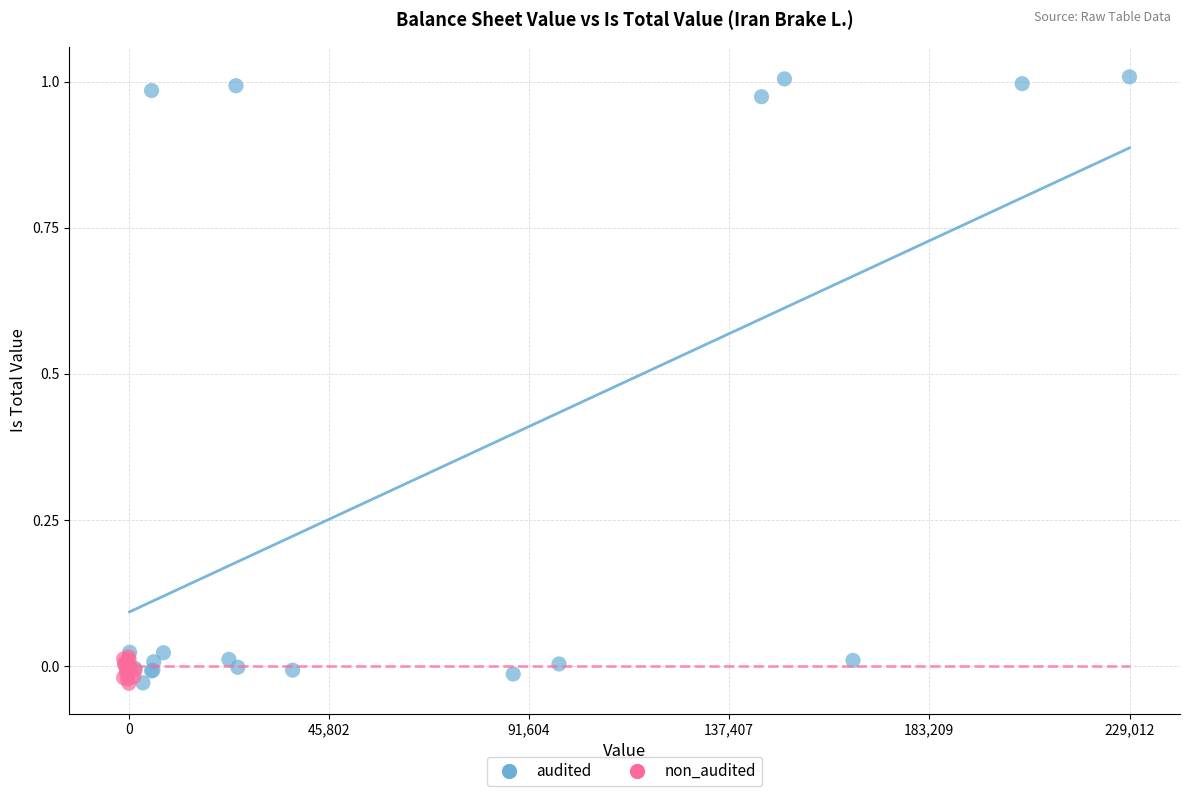

Which series reaches the maximum Y coordinate?

audited